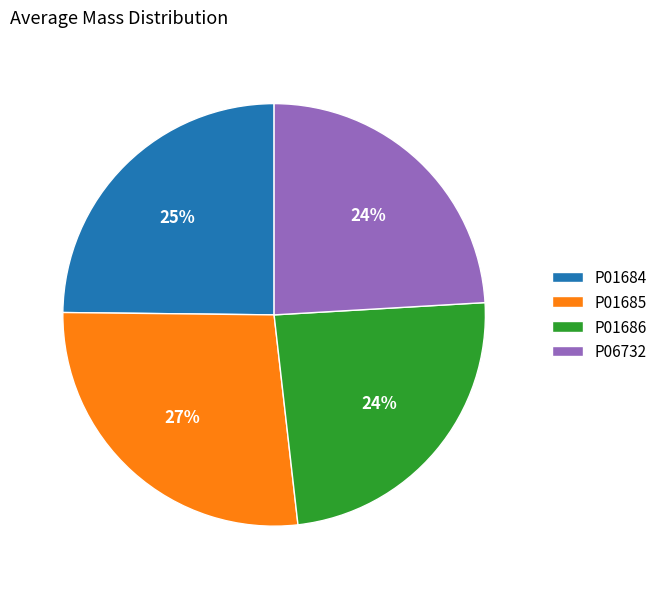

Combined, do P01686 and P01684 account for over 50%?

No